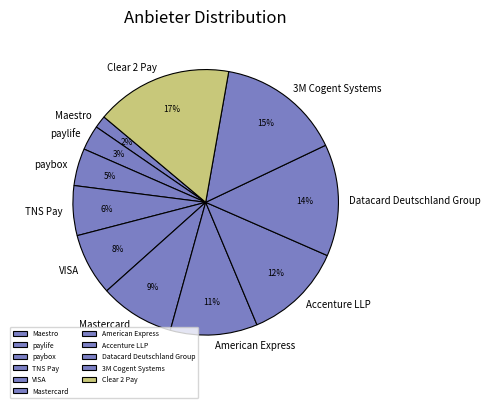

How many slices are in this pie chart?

11